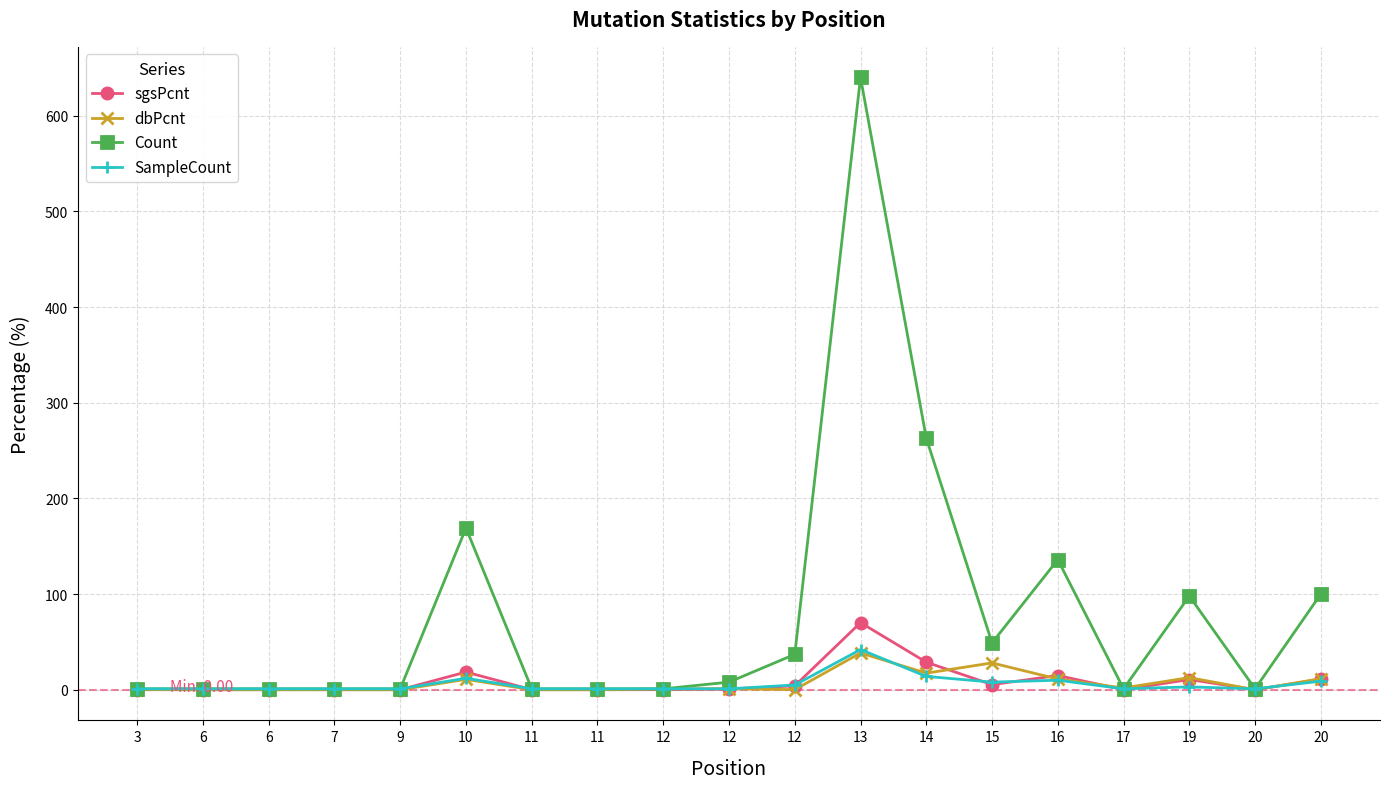

How many categories are shown in the chart?

19